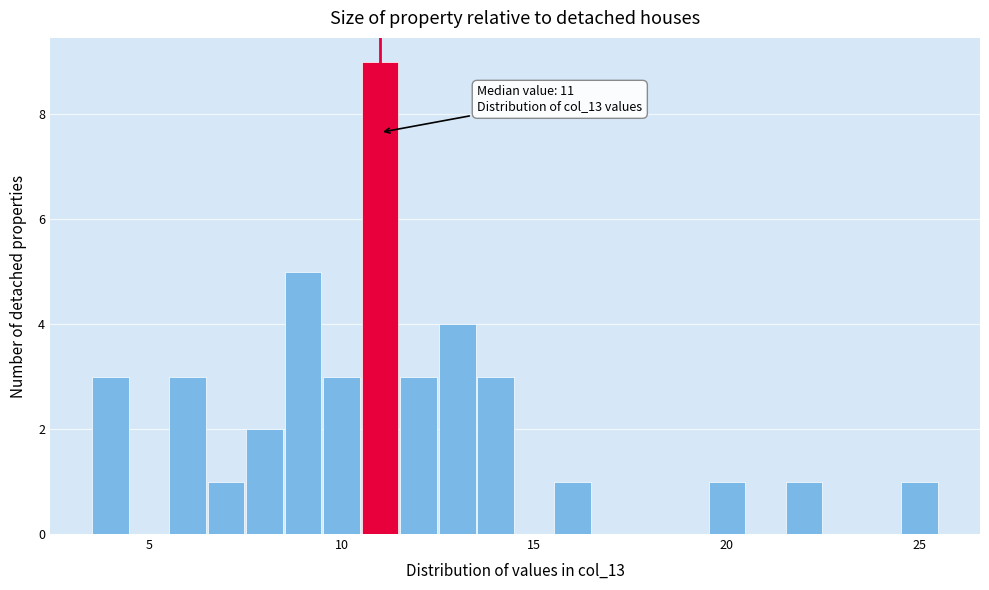

Around what value on the x-axis is the tallest bar? Give the approximate position of its centre, as read against the axis.

11.0